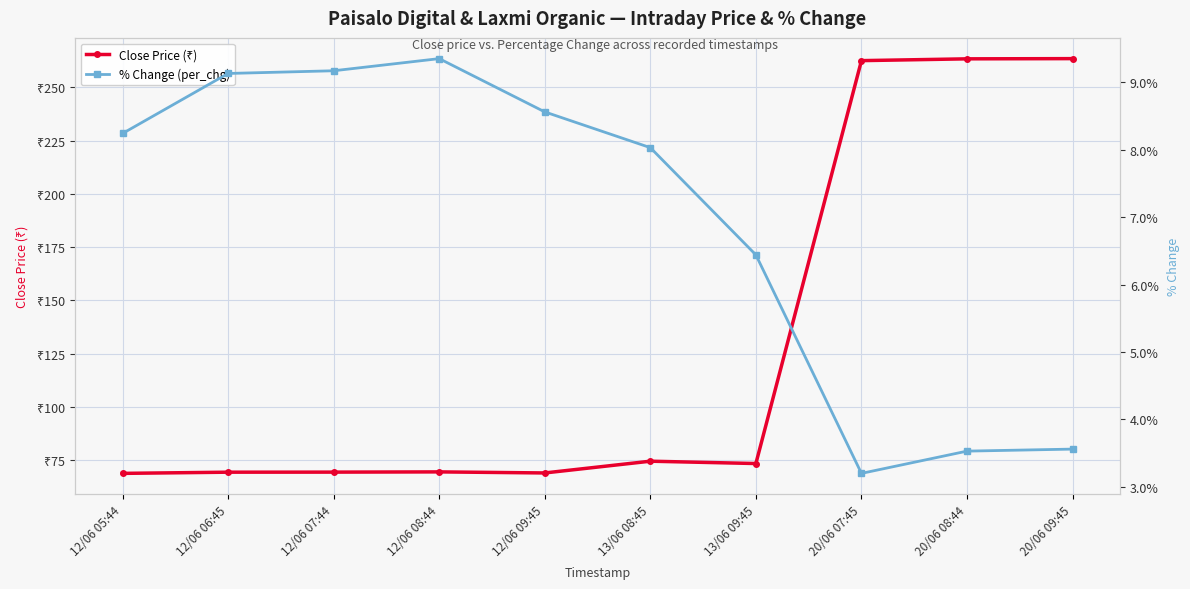

What is the difference between the maximum and minimum values in the Close Price (₹) series?

194.7